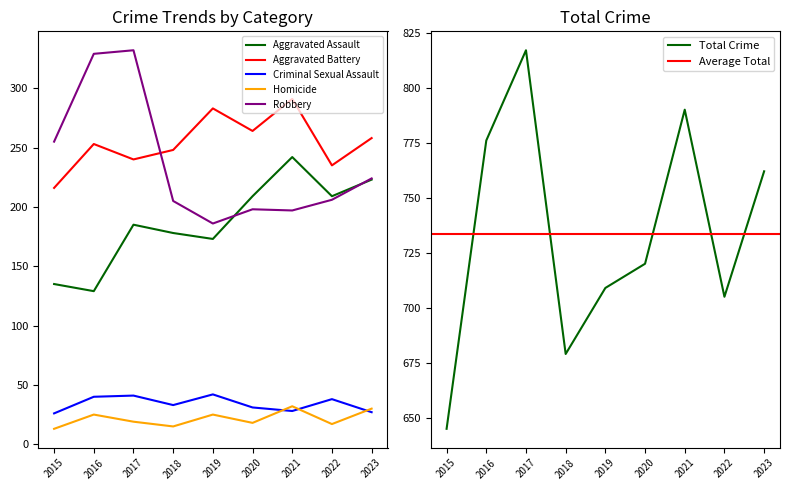

What is the spread (max minus min) of values at 2022?

688